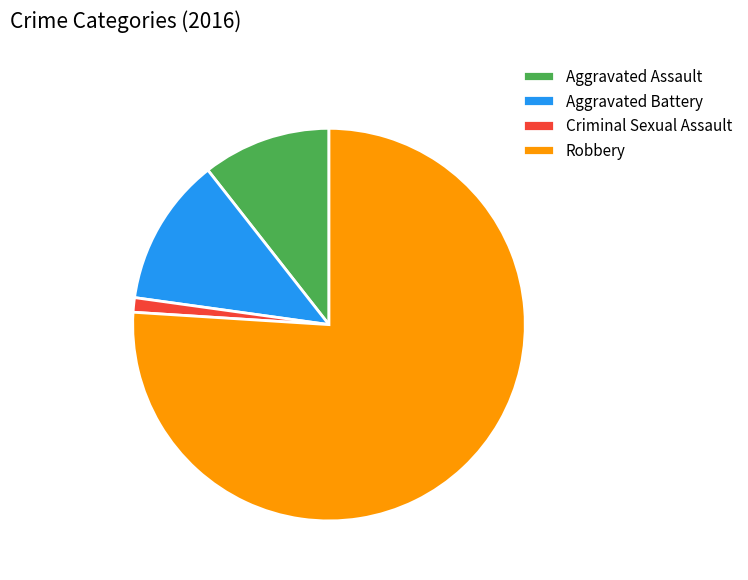

Between Aggravated Battery and Aggravated Assault, which is larger?

Aggravated Battery